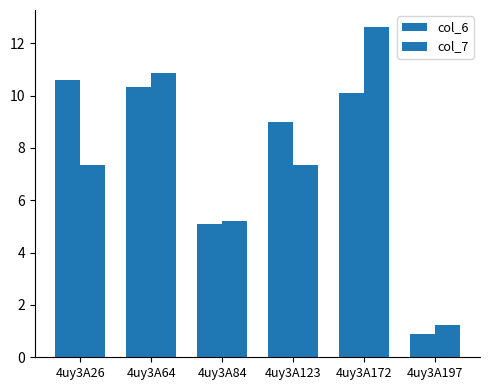

How many data points in col_7 are less than 7?

2